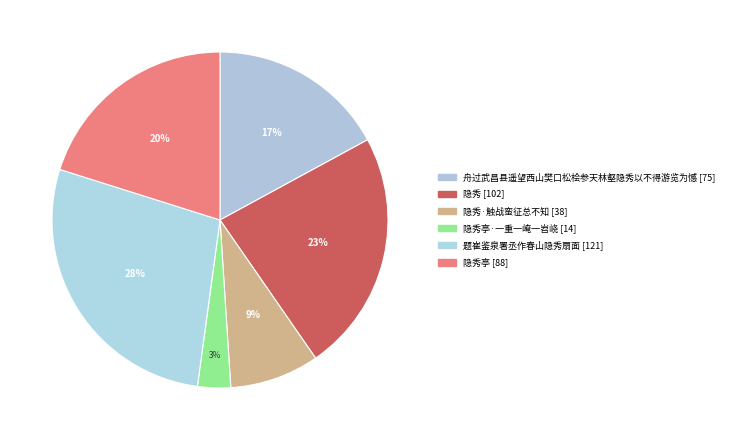

Count the number of slices in the pie.

6